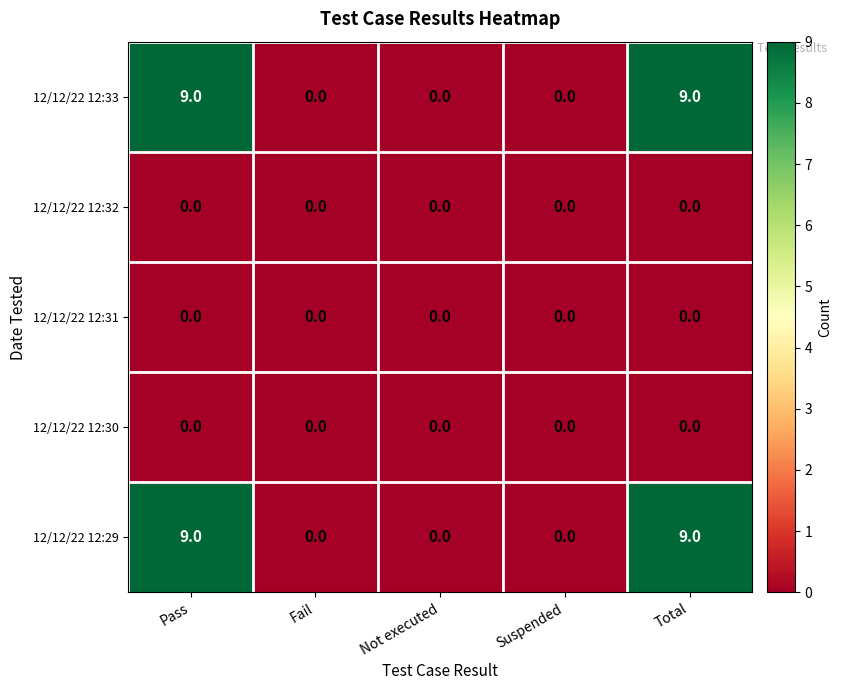

What is the total value across all series at Pass?

18